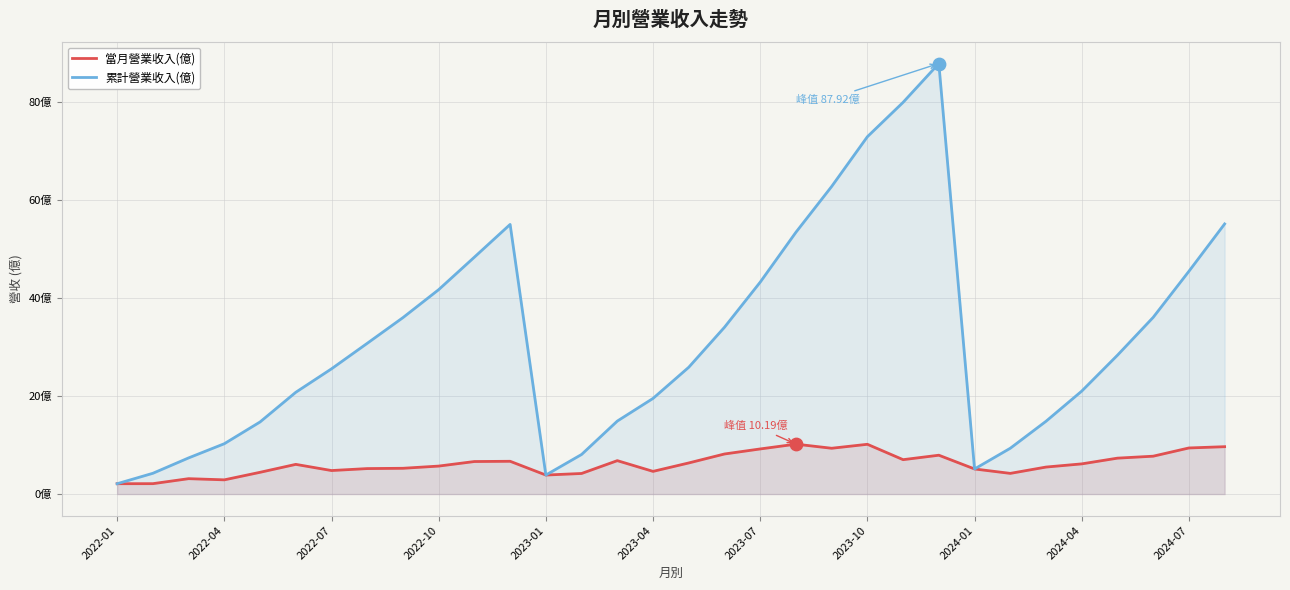

At how many categories does at least one series exceed 64?

3